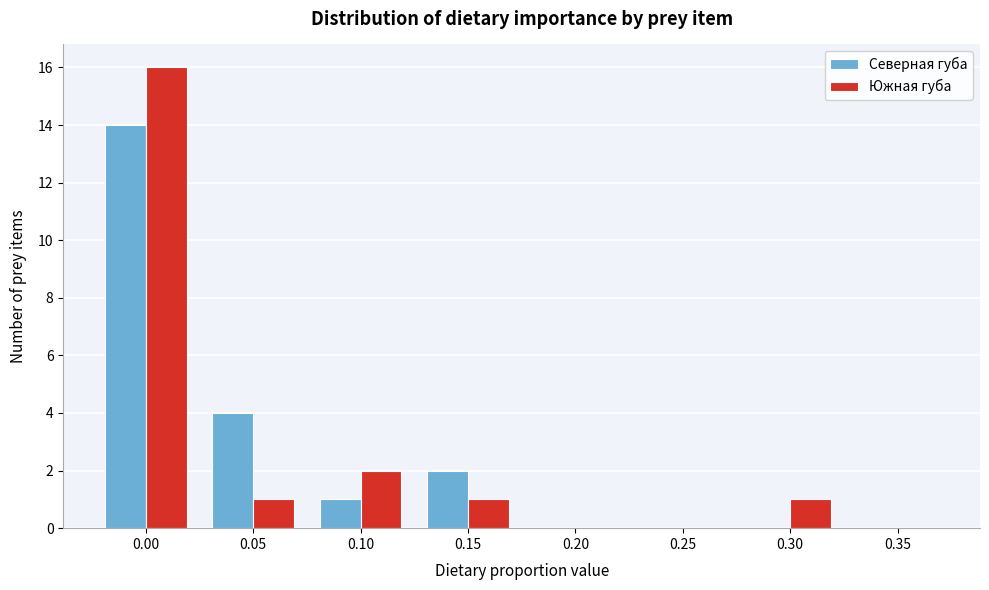

Reading left to right, what are all the values shown in this chart?

Северная губа: 0.00=14	0.05=4	0.10=1	0.15=2	0.20=0	0.25=0	0.30=0	0.35=0
Южная губа: 0.00=16	0.05=1	0.10=2	0.15=1	0.20=0	0.25=0	0.30=1	0.35=0